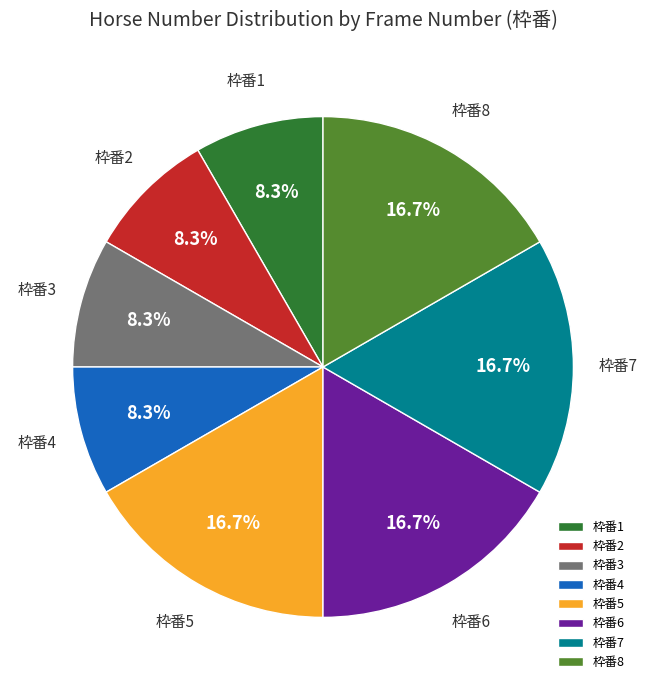

Is the sum of 枠番4 and 枠番2 greater than half?

No